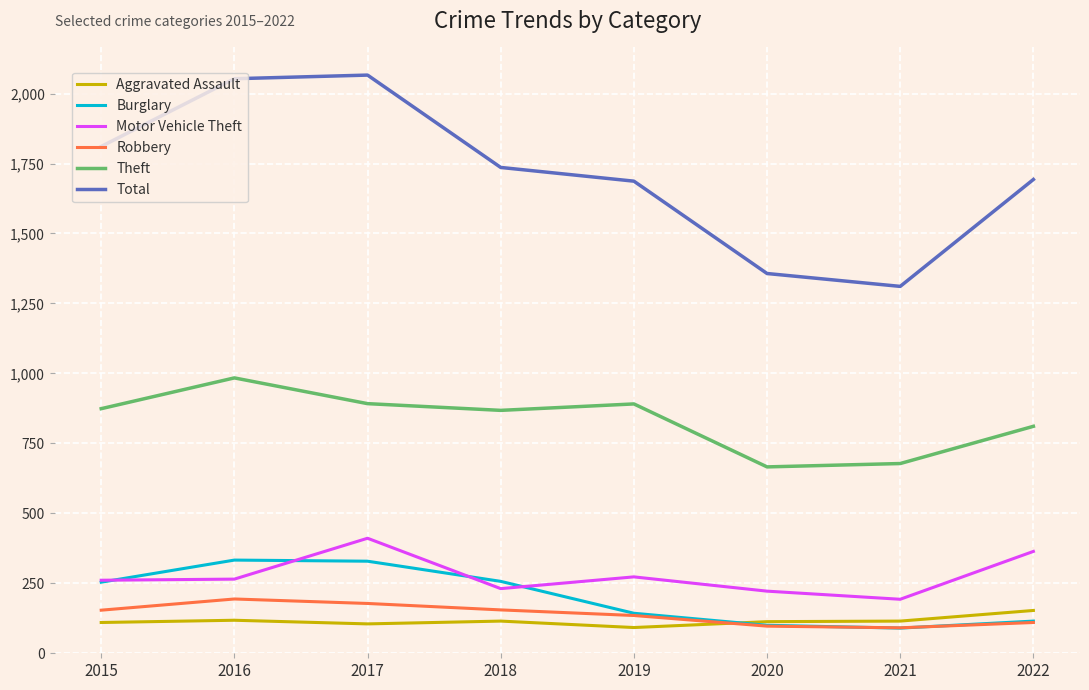

Which series has the widest spread of values?

Total